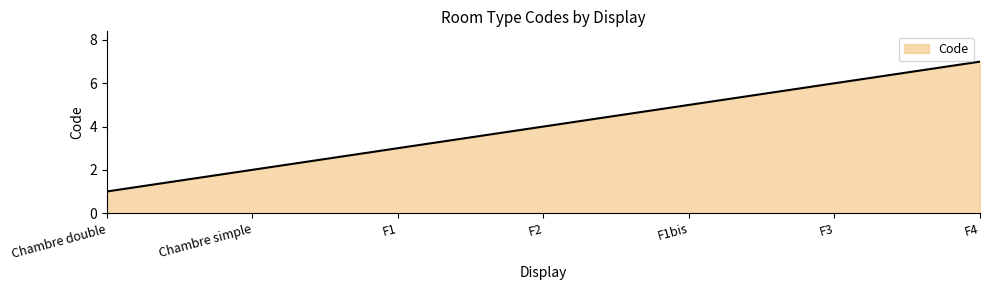

List the labels in order of value, largest first.

F4, F3, F1bis, F2, F1, Chambre simple, Chambre double